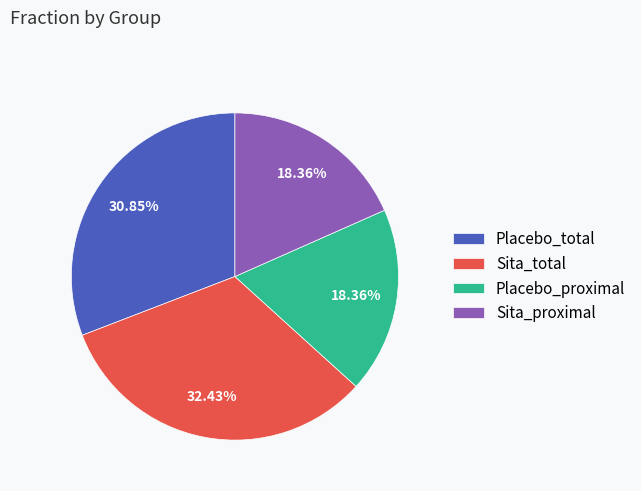

What is the largest slice in the pie chart?

Sita_total